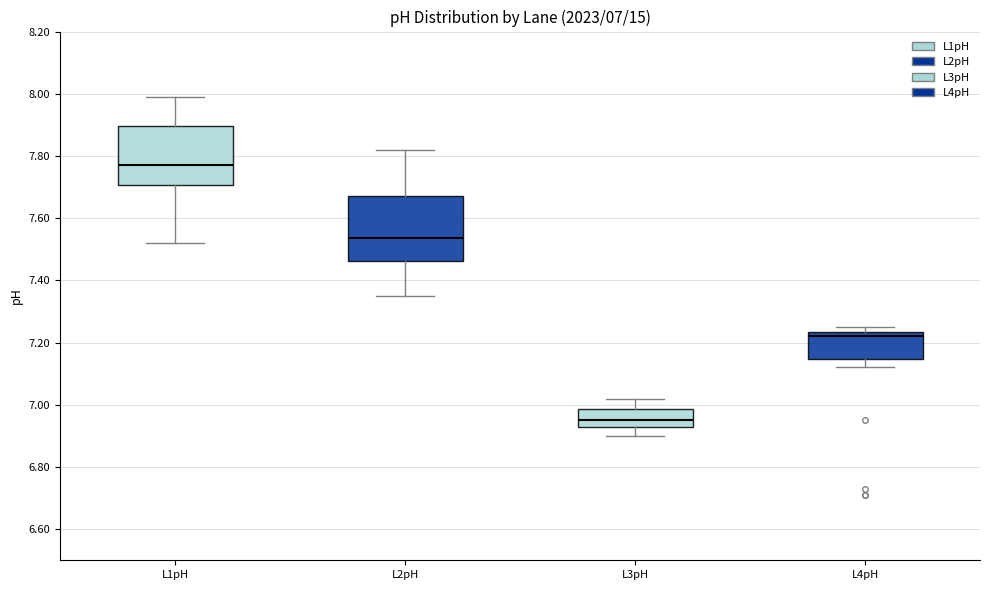

Which box has the lowest median line?

L3pH